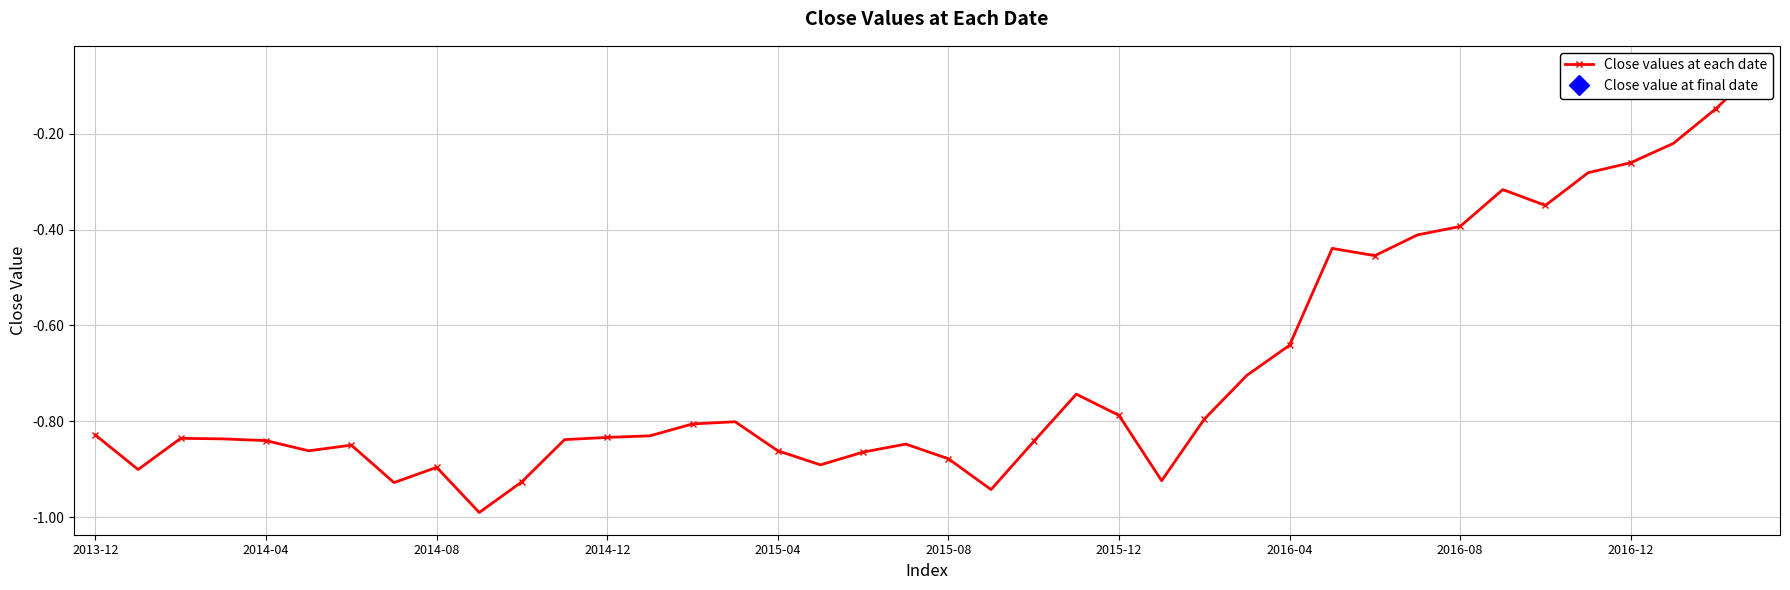

Reading right to left, transcribe all the data shown in this chart.

-0.1	-0.1	-0.2	-0.3	-0.3	-0.3	-0.3	-0.4	-0.4	-0.5	-0.4	-0.6	-0.7	-0.8	-0.9	-0.8	-0.7	-0.8	-0.9	-0.9	-0.8	-0.9	-0.9	-0.9	-0.8	-0.8	-0.8	-0.8	-0.8	-0.9	-1.0	-0.9	-0.9	-0.8	-0.9	-0.8	-0.8	-0.8	-0.9	-0.8